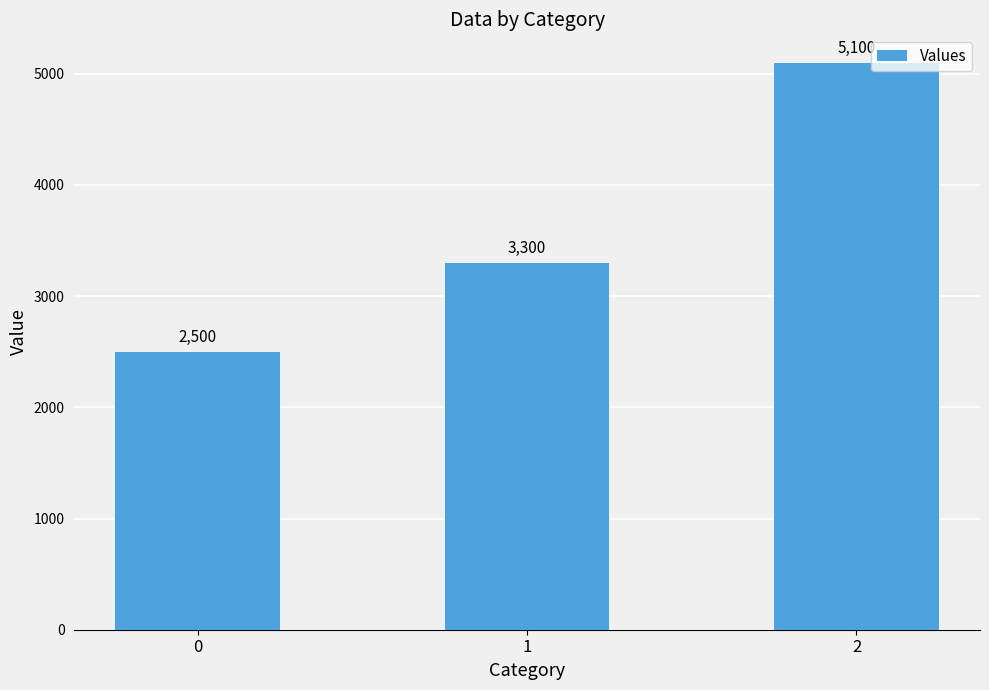

Is it true that the value at 2 is 1936?

False